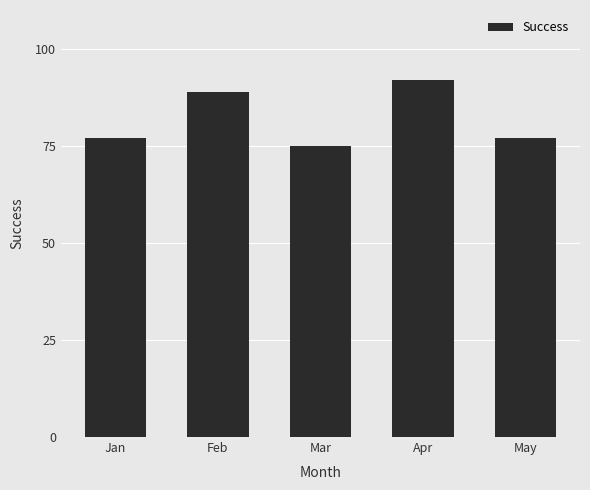

Reading right to left, transcribe all the data shown in this chart.

77	92	75	89	77